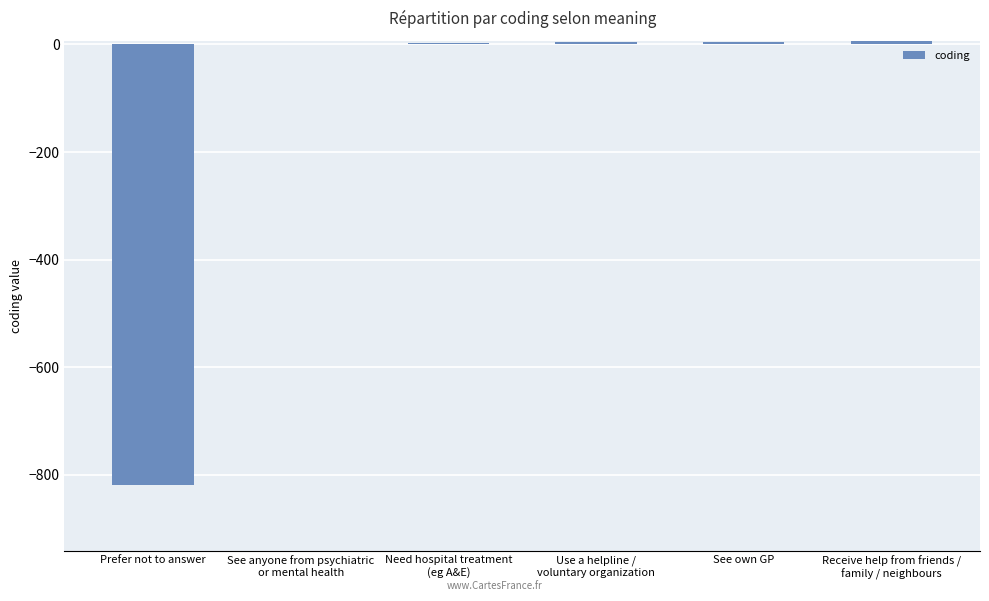

Reading left to right, what are all the values shown in this chart?

Prefer not to answer=-818	See anyone from psychiatric
or mental health=1	Need hospital treatment
(eg A&E)=3	Use a helpline /
voluntary organization=4	See own GP=5	Receive help from friends /
family / neighbours=6